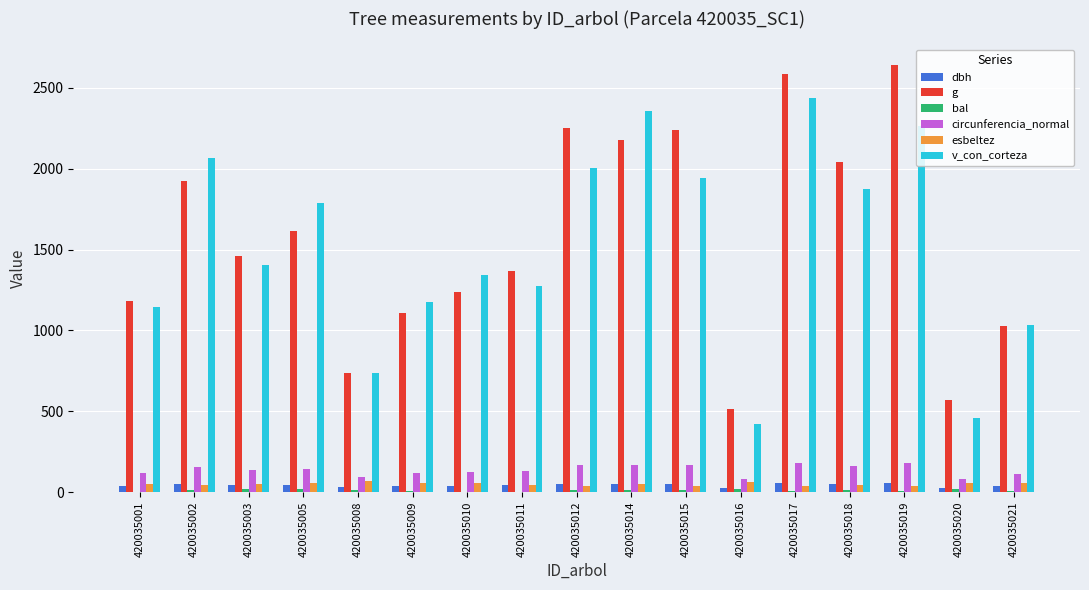

Which series changed the most between 420035005 and 420035018?

g